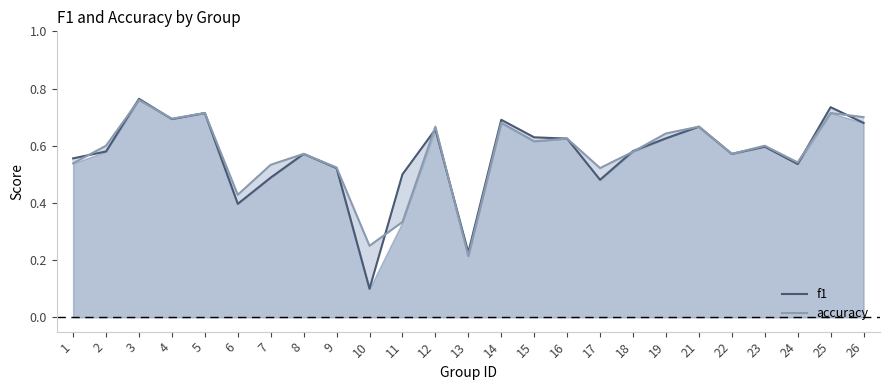

What is the average value of the f1 series?

0.6